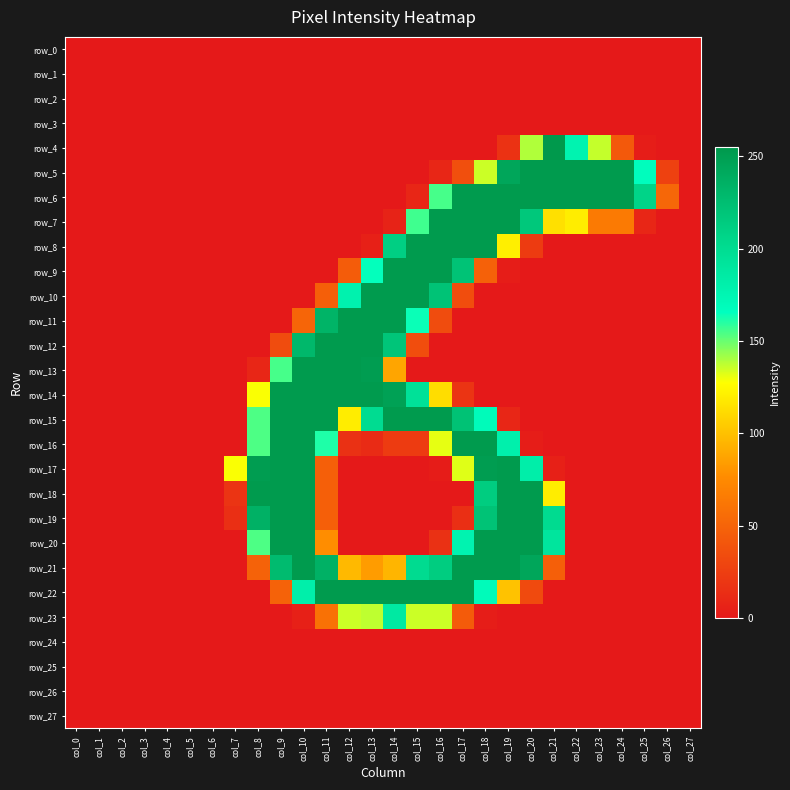

What is the maximum value for row_23?

187